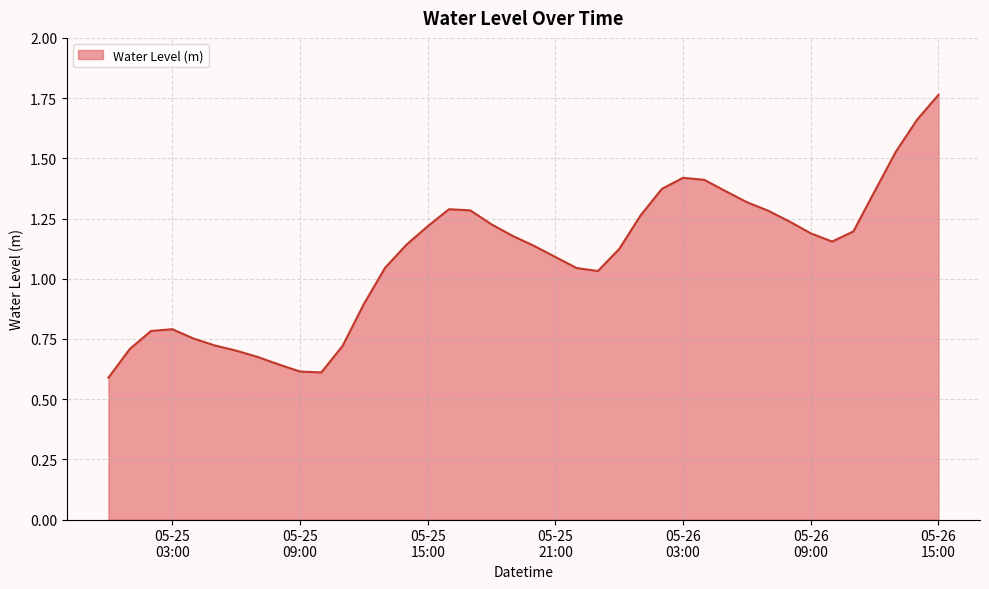

How many lines are shown in the chart?

1